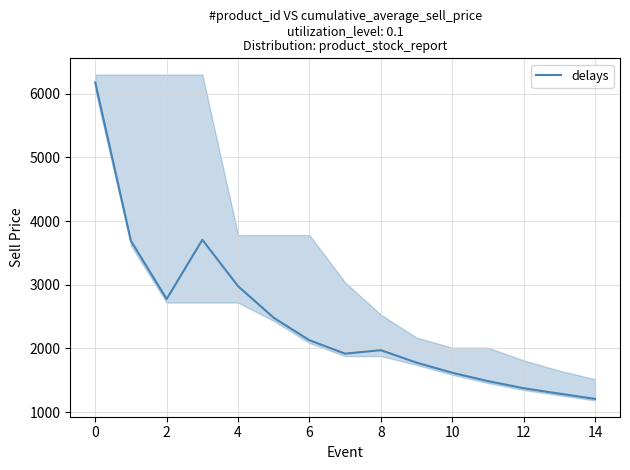

What is the average value?

2438.8